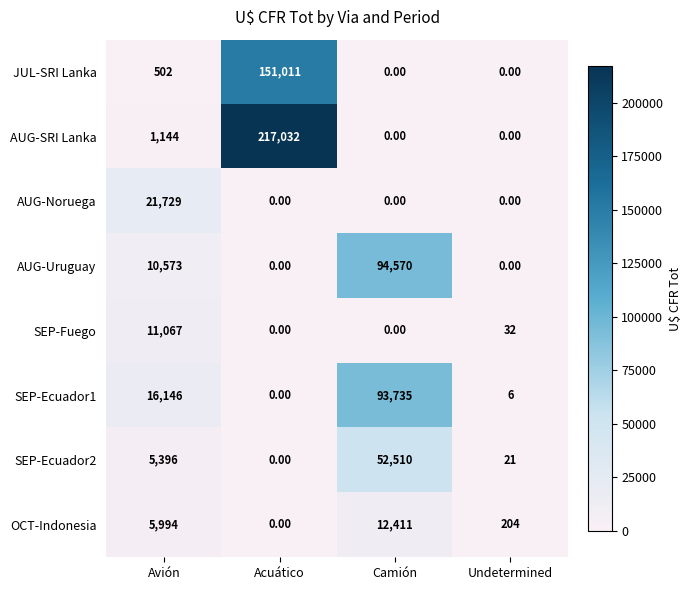

Which label corresponds to the largest value in the chart?

Acuático